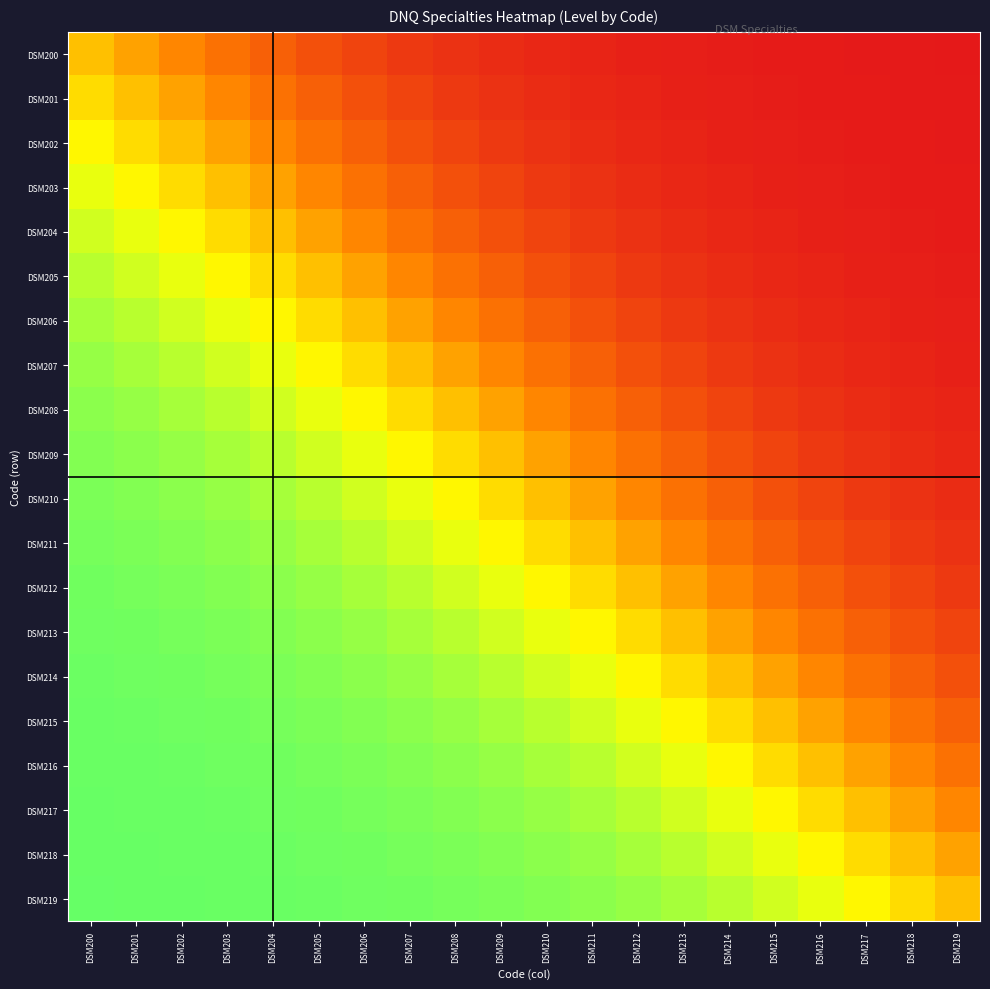

Reading right to left, extract all data points from this chart.

DSM200: DSM219=0.0	DSM218=0.0	DSM217=0.0	DSM216=0.0	DSM215=0.0	DSM214=0.0	DSM213=0.0	DSM212=0.0	DSM211=0.0	DSM210=0.0	DSM209=0.1	DSM208=0.1	DSM207=0.1	DSM206=0.1	DSM205=0.2	DSM204=0.2	DSM203=0.3	DSM202=0.4	DSM201=0.4	DSM200=0.5
DSM201: DSM219=0.0	DSM218=0.0	DSM217=0.0	DSM216=0.0	DSM215=0.0	DSM214=0.0	DSM213=0.0	DSM212=0.0	DSM211=0.0	DSM210=0.1	DSM209=0.1	DSM208=0.1	DSM207=0.1	DSM206=0.2	DSM205=0.2	DSM204=0.3	DSM203=0.4	DSM202=0.4	DSM201=0.5	DSM200=0.6
DSM202: DSM219=0.0	DSM218=0.0	DSM217=0.0	DSM216=0.0	DSM215=0.0	DSM214=0.0	DSM213=0.0	DSM212=0.0	DSM211=0.1	DSM210=0.1	DSM209=0.1	DSM208=0.1	DSM207=0.2	DSM206=0.2	DSM205=0.3	DSM204=0.4	DSM203=0.4	DSM202=0.5	DSM201=0.6	DSM200=0.6
DSM203: DSM219=0.0	DSM218=0.0	DSM217=0.0	DSM216=0.0	DSM215=0.0	DSM214=0.0	DSM213=0.0	DSM212=0.1	DSM211=0.1	DSM210=0.1	DSM209=0.1	DSM208=0.2	DSM207=0.2	DSM206=0.3	DSM205=0.4	DSM204=0.4	DSM203=0.5	DSM202=0.6	DSM201=0.6	DSM200=0.7
DSM204: DSM219=0.0	DSM218=0.0	DSM217=0.0	DSM216=0.0	DSM215=0.0	DSM214=0.0	DSM213=0.1	DSM212=0.1	DSM211=0.1	DSM210=0.1	DSM209=0.2	DSM208=0.2	DSM207=0.3	DSM206=0.4	DSM205=0.4	DSM204=0.5	DSM203=0.6	DSM202=0.6	DSM201=0.7	DSM200=0.8
DSM205: DSM219=0.0	DSM218=0.0	DSM217=0.0	DSM216=0.0	DSM215=0.0	DSM214=0.1	DSM213=0.1	DSM212=0.1	DSM211=0.1	DSM210=0.2	DSM209=0.2	DSM208=0.3	DSM207=0.4	DSM206=0.4	DSM205=0.5	DSM204=0.6	DSM203=0.6	DSM202=0.7	DSM201=0.8	DSM200=0.8
DSM206: DSM219=0.0	DSM218=0.0	DSM217=0.0	DSM216=0.0	DSM215=0.1	DSM214=0.1	DSM213=0.1	DSM212=0.1	DSM211=0.2	DSM210=0.2	DSM209=0.3	DSM208=0.4	DSM207=0.4	DSM206=0.5	DSM205=0.6	DSM204=0.6	DSM203=0.7	DSM202=0.8	DSM201=0.8	DSM200=0.9
DSM207: DSM219=0.0	DSM218=0.0	DSM217=0.0	DSM216=0.1	DSM215=0.1	DSM214=0.1	DSM213=0.1	DSM212=0.2	DSM211=0.2	DSM210=0.3	DSM209=0.4	DSM208=0.4	DSM207=0.5	DSM206=0.6	DSM205=0.6	DSM204=0.7	DSM203=0.8	DSM202=0.8	DSM201=0.9	DSM200=0.9
DSM208: DSM219=0.0	DSM218=0.0	DSM217=0.1	DSM216=0.1	DSM215=0.1	DSM214=0.1	DSM213=0.2	DSM212=0.2	DSM211=0.3	DSM210=0.4	DSM209=0.4	DSM208=0.5	DSM207=0.6	DSM206=0.6	DSM205=0.7	DSM204=0.8	DSM203=0.8	DSM202=0.9	DSM201=0.9	DSM200=0.9
DSM209: DSM219=0.0	DSM218=0.1	DSM217=0.1	DSM216=0.1	DSM215=0.1	DSM214=0.2	DSM213=0.2	DSM212=0.3	DSM211=0.4	DSM210=0.4	DSM209=0.5	DSM208=0.6	DSM207=0.6	DSM206=0.7	DSM205=0.8	DSM204=0.8	DSM203=0.9	DSM202=0.9	DSM201=0.9	DSM200=0.9
DSM210: DSM219=0.1	DSM218=0.1	DSM217=0.1	DSM216=0.1	DSM215=0.2	DSM214=0.2	DSM213=0.3	DSM212=0.4	DSM211=0.4	DSM210=0.5	DSM209=0.6	DSM208=0.6	DSM207=0.7	DSM206=0.8	DSM205=0.8	DSM204=0.9	DSM203=0.9	DSM202=0.9	DSM201=0.9	DSM200=1.0
DSM211: DSM219=0.1	DSM218=0.1	DSM217=0.1	DSM216=0.2	DSM215=0.2	DSM214=0.3	DSM213=0.4	DSM212=0.4	DSM211=0.5	DSM210=0.6	DSM209=0.6	DSM208=0.7	DSM207=0.8	DSM206=0.8	DSM205=0.9	DSM204=0.9	DSM203=0.9	DSM202=0.9	DSM201=1.0	DSM200=1.0
DSM212: DSM219=0.1	DSM218=0.1	DSM217=0.2	DSM216=0.2	DSM215=0.3	DSM214=0.4	DSM213=0.4	DSM212=0.5	DSM211=0.6	DSM210=0.6	DSM209=0.7	DSM208=0.8	DSM207=0.8	DSM206=0.9	DSM205=0.9	DSM204=0.9	DSM203=0.9	DSM202=1.0	DSM201=1.0	DSM200=1.0
DSM213: DSM219=0.1	DSM218=0.2	DSM217=0.2	DSM216=0.3	DSM215=0.4	DSM214=0.4	DSM213=0.5	DSM212=0.6	DSM211=0.6	DSM210=0.7	DSM209=0.8	DSM208=0.8	DSM207=0.9	DSM206=0.9	DSM205=0.9	DSM204=0.9	DSM203=1.0	DSM202=1.0	DSM201=1.0	DSM200=1.0
DSM214: DSM219=0.2	DSM218=0.2	DSM217=0.3	DSM216=0.4	DSM215=0.4	DSM214=0.5	DSM213=0.6	DSM212=0.6	DSM211=0.7	DSM210=0.8	DSM209=0.8	DSM208=0.9	DSM207=0.9	DSM206=0.9	DSM205=0.9	DSM204=1.0	DSM203=1.0	DSM202=1.0	DSM201=1.0	DSM200=1.0
DSM215: DSM219=0.2	DSM218=0.3	DSM217=0.4	DSM216=0.4	DSM215=0.5	DSM214=0.6	DSM213=0.6	DSM212=0.7	DSM211=0.8	DSM210=0.8	DSM209=0.9	DSM208=0.9	DSM207=0.9	DSM206=0.9	DSM205=1.0	DSM204=1.0	DSM203=1.0	DSM202=1.0	DSM201=1.0	DSM200=1.0
DSM216: DSM219=0.3	DSM218=0.4	DSM217=0.4	DSM216=0.5	DSM215=0.6	DSM214=0.6	DSM213=0.7	DSM212=0.8	DSM211=0.8	DSM210=0.9	DSM209=0.9	DSM208=0.9	DSM207=0.9	DSM206=1.0	DSM205=1.0	DSM204=1.0	DSM203=1.0	DSM202=1.0	DSM201=1.0	DSM200=1.0
DSM217: DSM219=0.4	DSM218=0.4	DSM217=0.5	DSM216=0.6	DSM215=0.6	DSM214=0.7	DSM213=0.8	DSM212=0.8	DSM211=0.9	DSM210=0.9	DSM209=0.9	DSM208=0.9	DSM207=1.0	DSM206=1.0	DSM205=1.0	DSM204=1.0	DSM203=1.0	DSM202=1.0	DSM201=1.0	DSM200=1.0
DSM218: DSM219=0.4	DSM218=0.5	DSM217=0.6	DSM216=0.6	DSM215=0.7	DSM214=0.8	DSM213=0.8	DSM212=0.9	DSM211=0.9	DSM210=0.9	DSM209=0.9	DSM208=1.0	DSM207=1.0	DSM206=1.0	DSM205=1.0	DSM204=1.0	DSM203=1.0	DSM202=1.0	DSM201=1.0	DSM200=1.0
DSM219: DSM219=0.5	DSM218=0.6	DSM217=0.6	DSM216=0.7	DSM215=0.8	DSM214=0.8	DSM213=0.9	DSM212=0.9	DSM211=0.9	DSM210=0.9	DSM209=1.0	DSM208=1.0	DSM207=1.0	DSM206=1.0	DSM205=1.0	DSM204=1.0	DSM203=1.0	DSM202=1.0	DSM201=1.0	DSM200=1.0